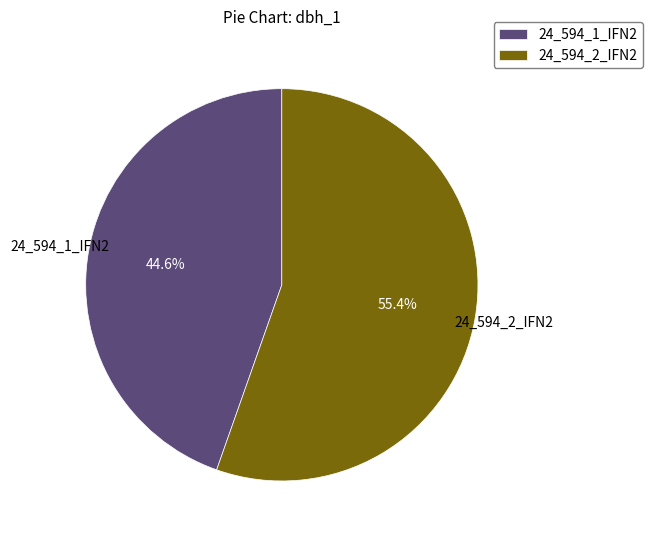

Is there any slice that represents more than half of the pie?

Yes